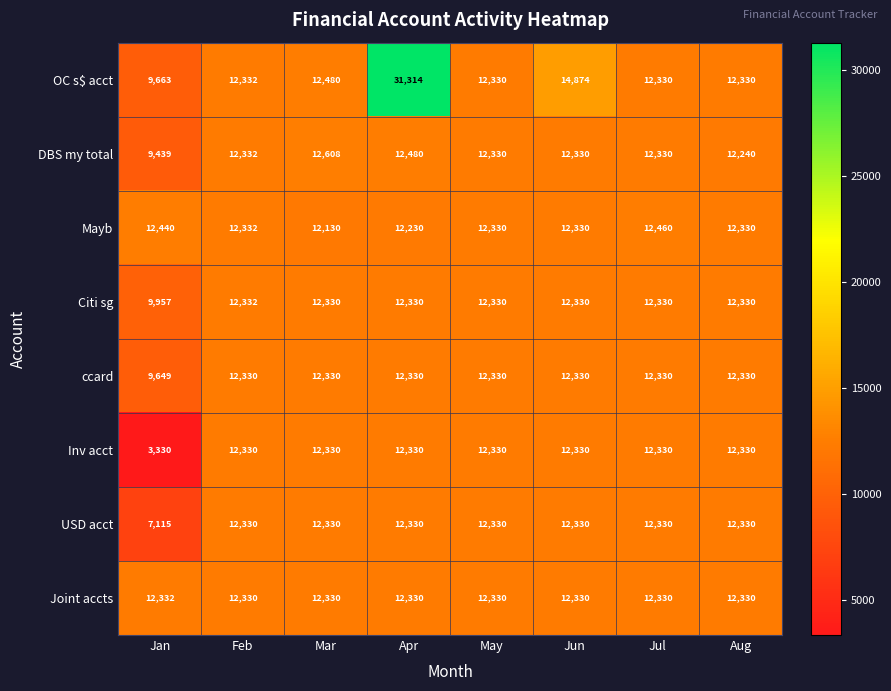

How many series are shown in this chart?

8